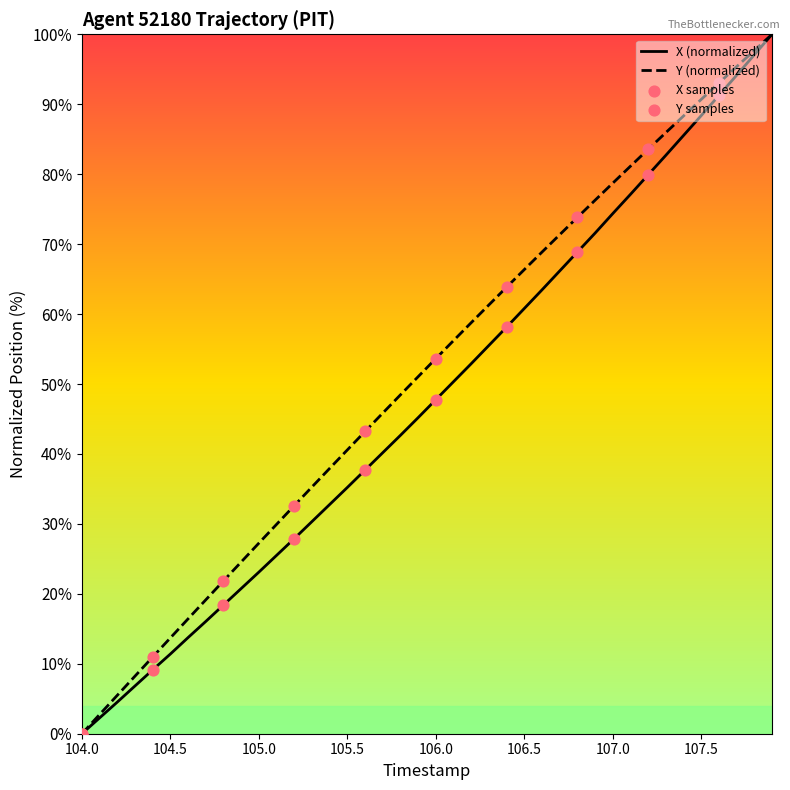

Which series contains the highest Y value?

X